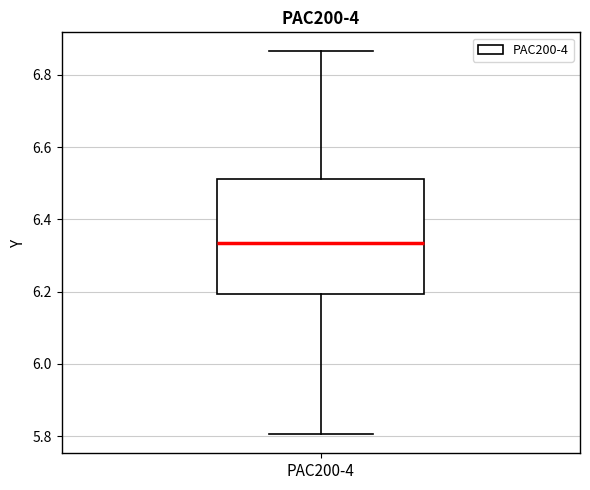

Read this box plot against the y-axis: the position of the median line, the range covered by the box, and the ends of both whiskers. The values are not printed on the chart, so give them approximately, as read against the axis.

median 6.34, box 6.20 to 6.52, whiskers 5.80 to 6.86